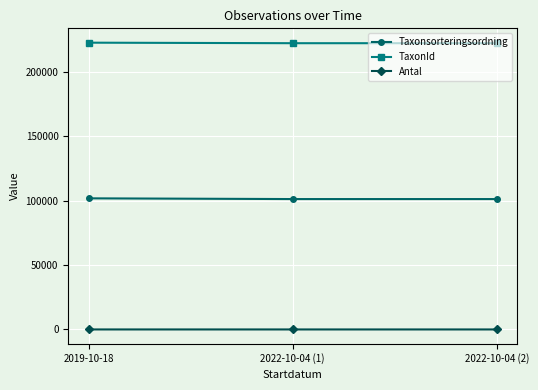

What is the average value of the Taxonsorteringsordning series?

101307